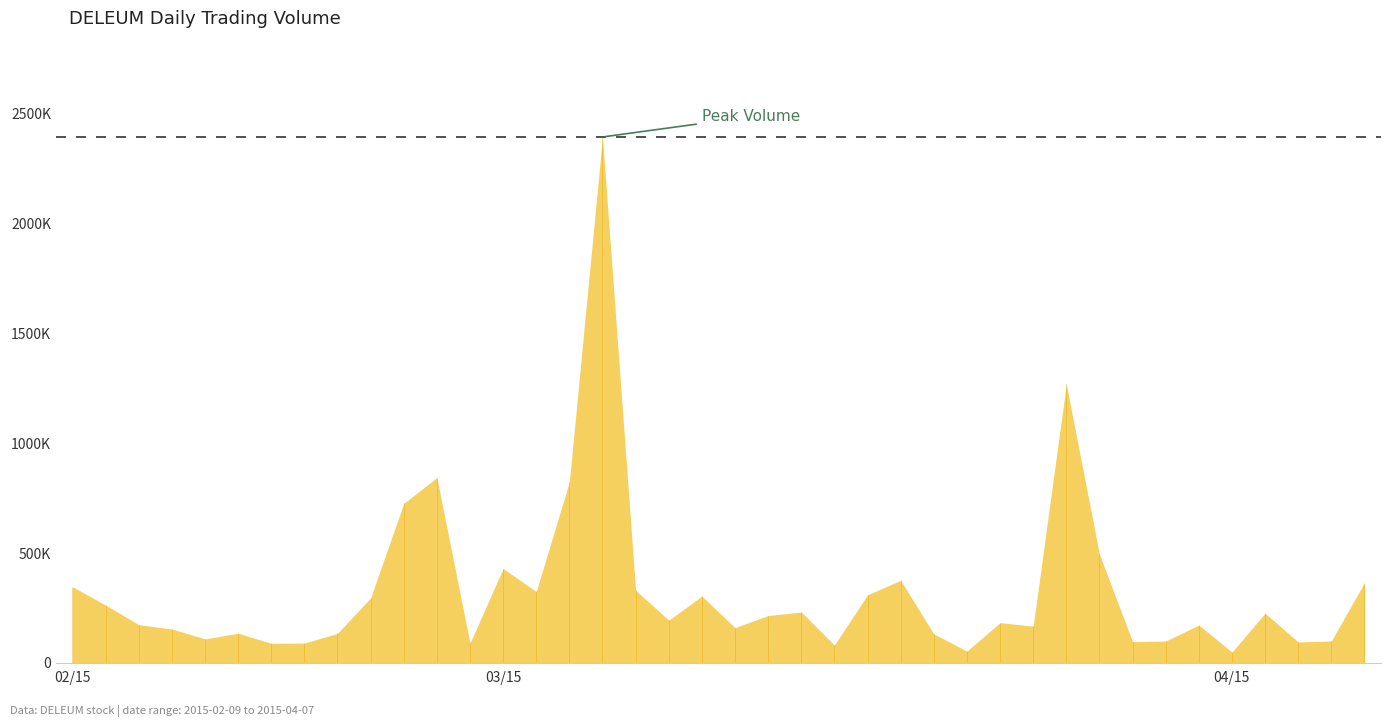

What is the greatest value displayed?

2393700